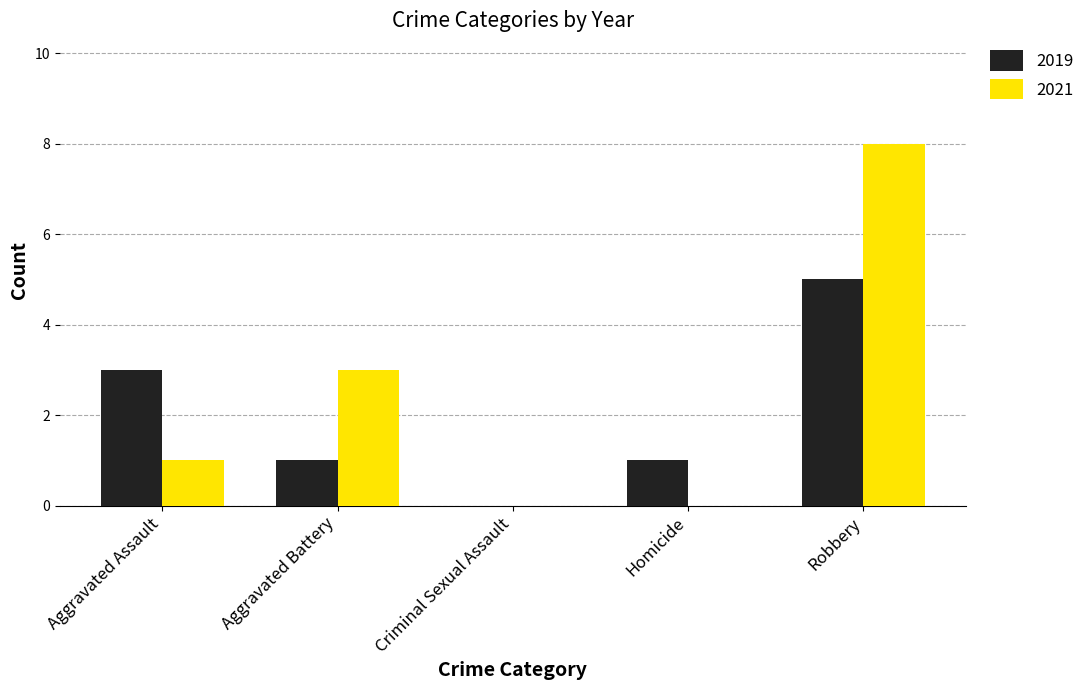

Reading right to left, extract all data points from this chart.

2019: 5	1	0	1	3
2021: 8	0	0	3	1